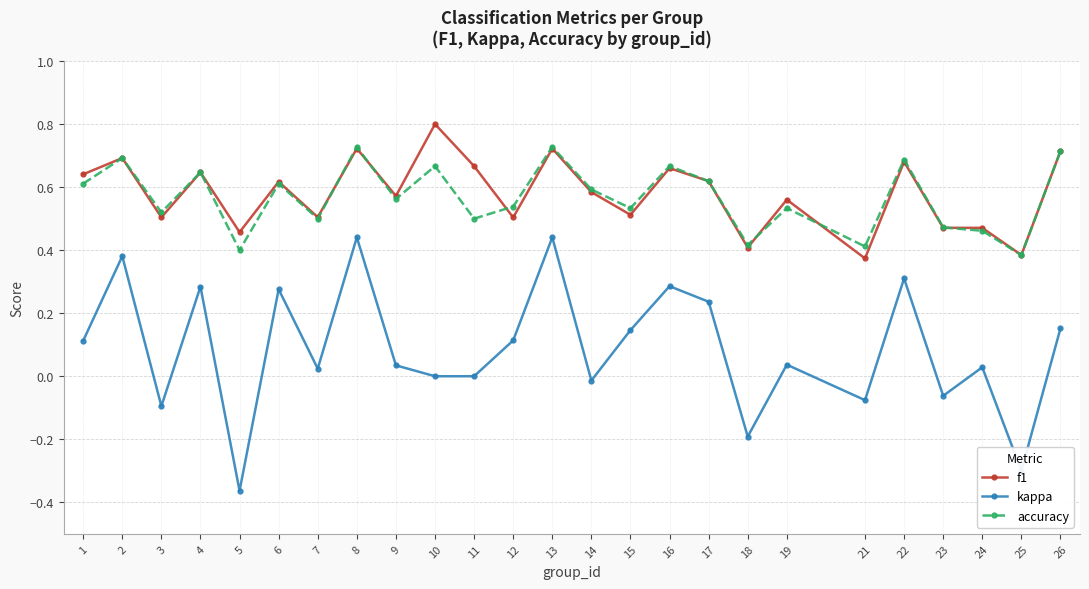

True or false: kappa and f1 intersect in this chart.

False